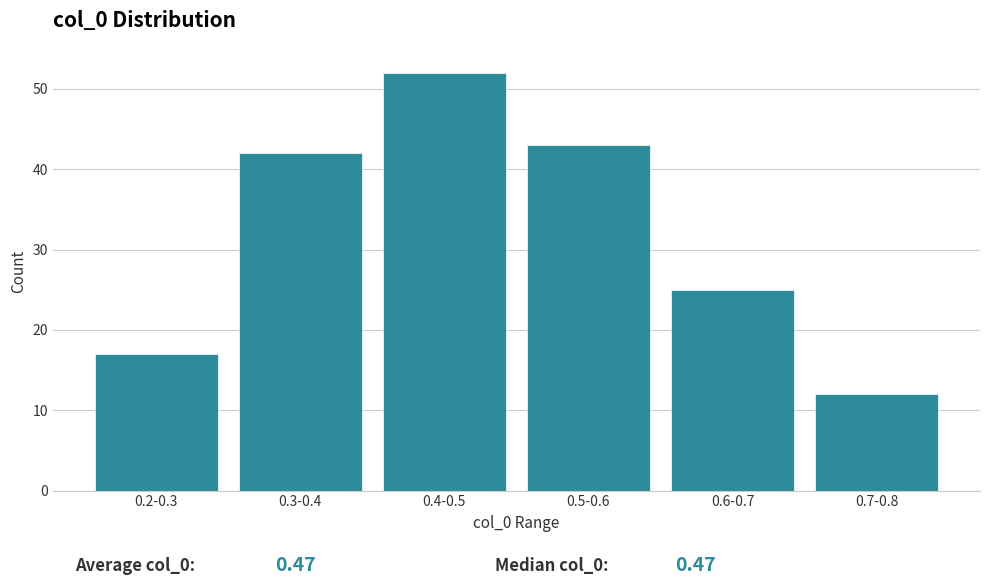

Reading right to left, transcribe all the data shown in this chart.

0.7-0.8=12	0.6-0.7=25	0.5-0.6=43	0.4-0.5=52	0.3-0.4=42	0.2-0.3=17